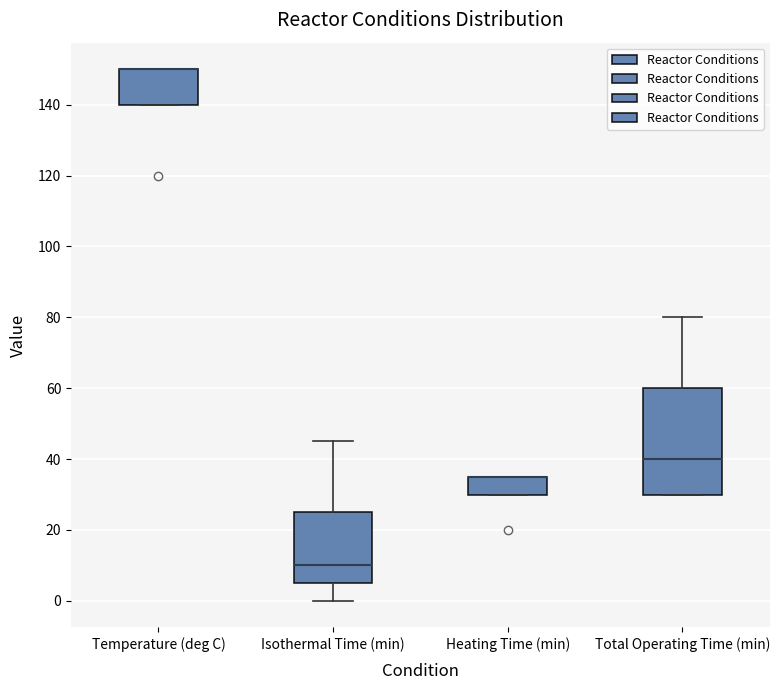

Reading left to right, read every box against the y-axis: the position of its median line, the range the box covers, and the ends of its whiskers. The values are not printed on the chart, so give them approximately, as read against the axis.

Temperature (deg C): median 150 (drawn on the box's upper edge), box 140 to 150, whiskers 140 to 150
Isothermal Time (min): median 10, box 6 to 26, whiskers 0 to 46
Heating Time (min): median 36 (drawn on the box's upper edge), box 30 to 36, whiskers 30 to 36
Total Operating Time (min): median 40, box 30 to 60, whiskers 30 to 80